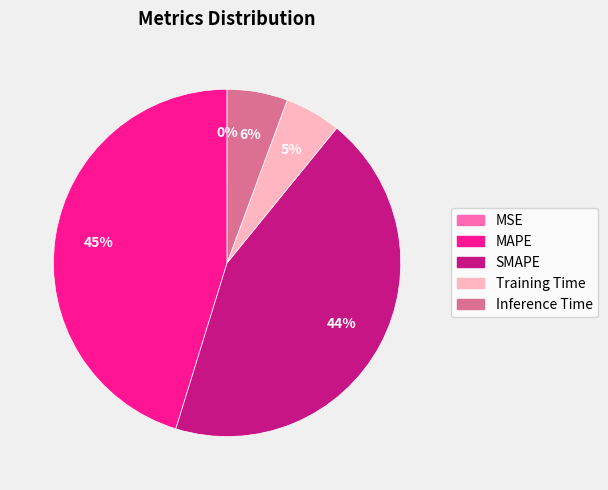

Between SMAPE and Training Time, which is larger?

SMAPE